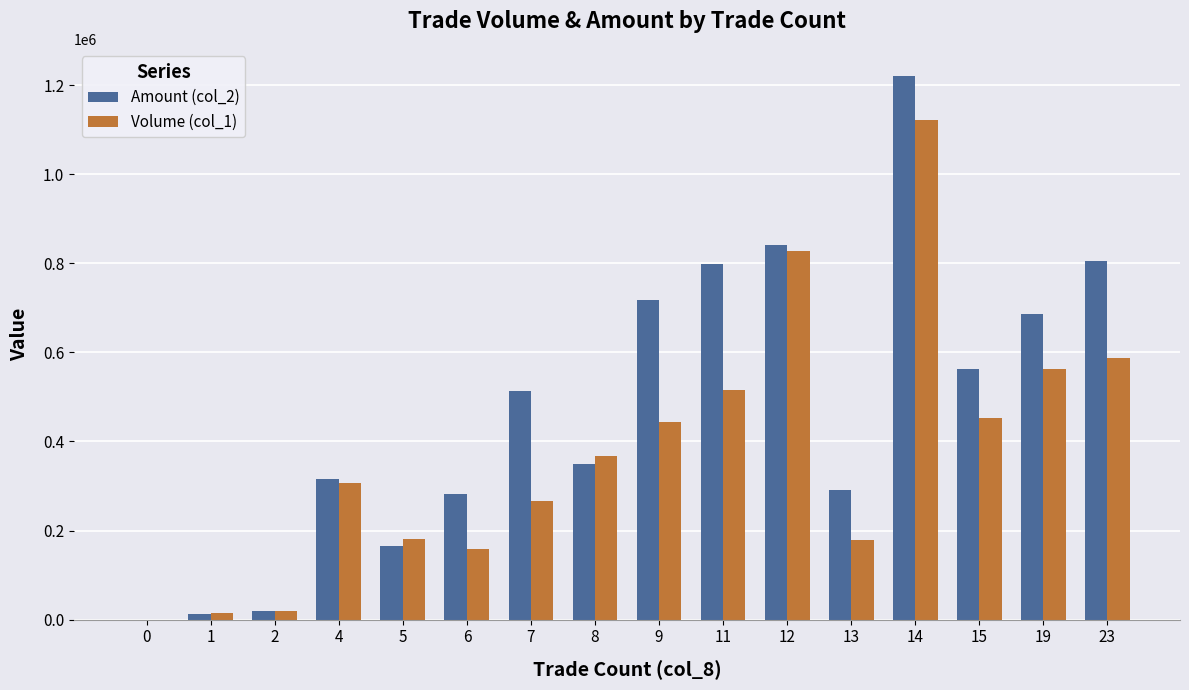

Between 2 and 8, which series saw the biggest shift?

Volume (col_1)